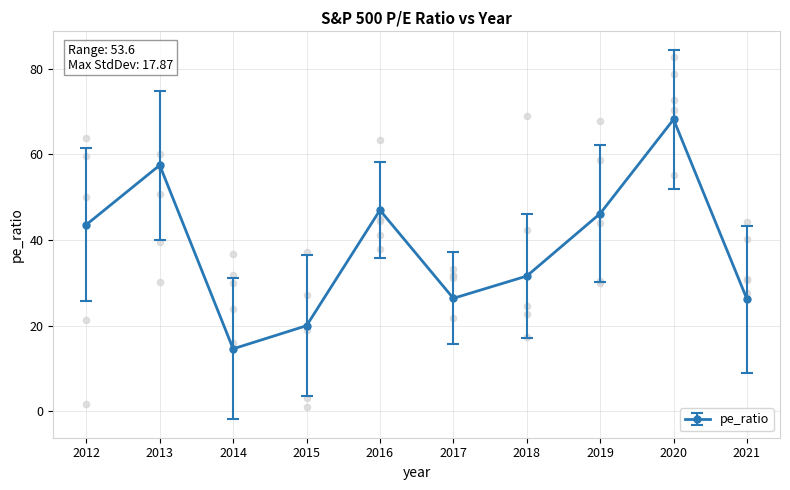

Approximately how many times larger is the value at 2014 compared to 2018?

0.5